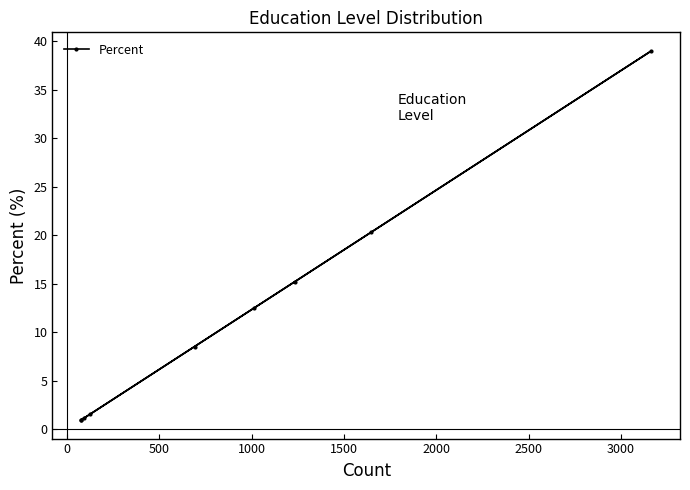

What is the maximum value shown in the chart?

39.0